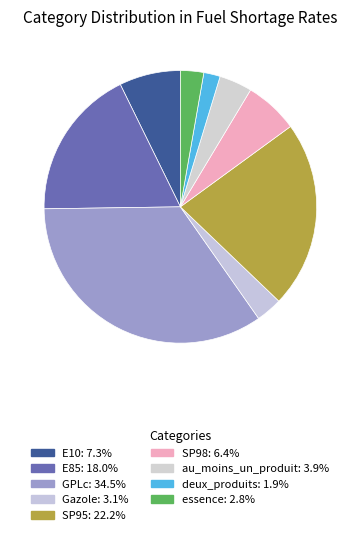

How many slices are in this pie chart?

9